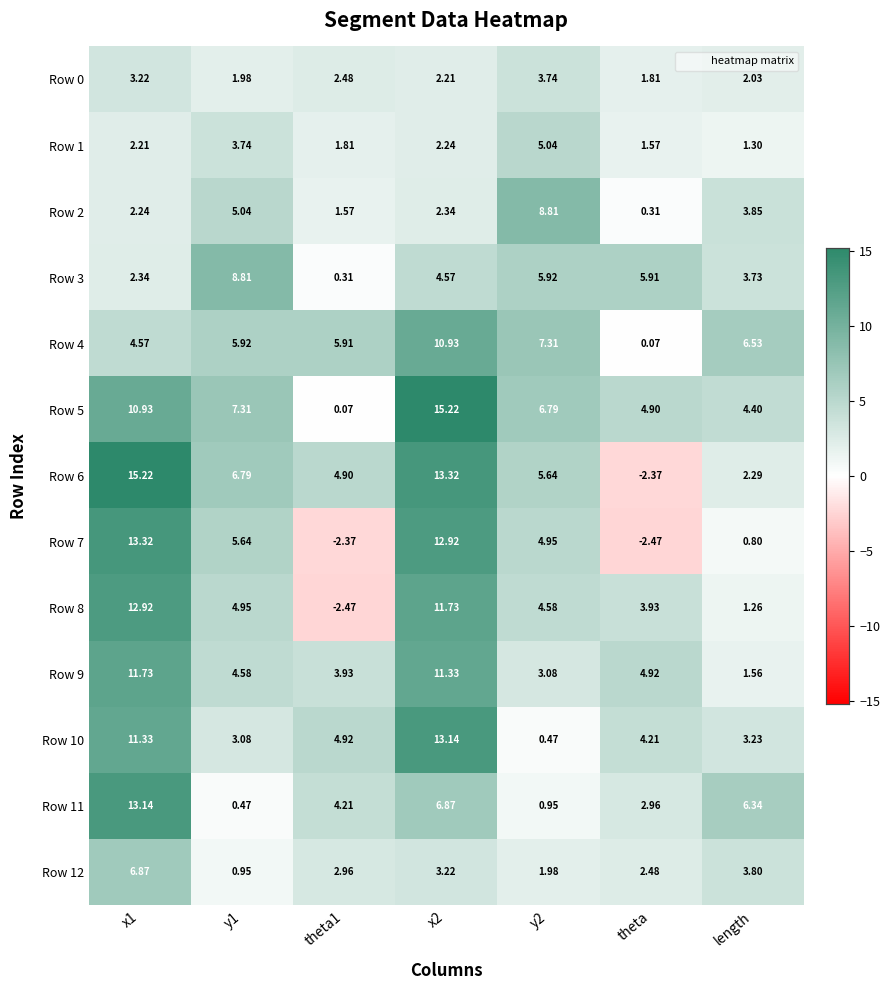

Is the value of Row 12 at x1 greater than the value of Row 5 at theta?

Yes